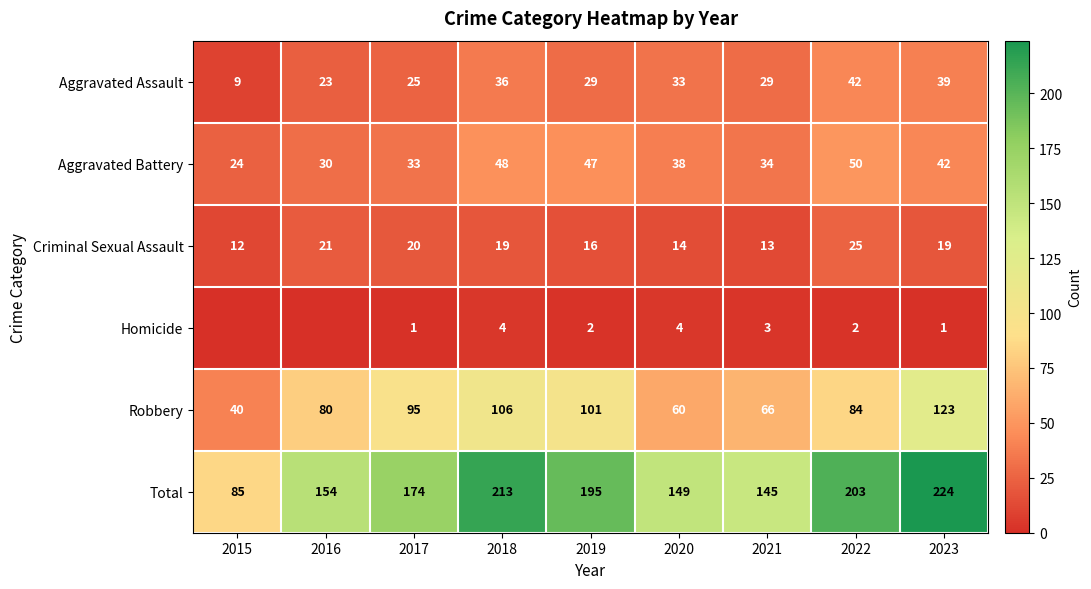

Is the value of Total at 2018 greater than the value of Criminal Sexual Assault at 2015?

Yes